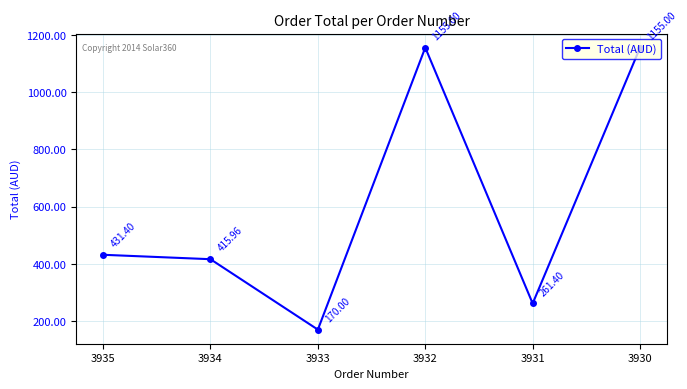

Is it true that the value at 3933 is 170.0?

True